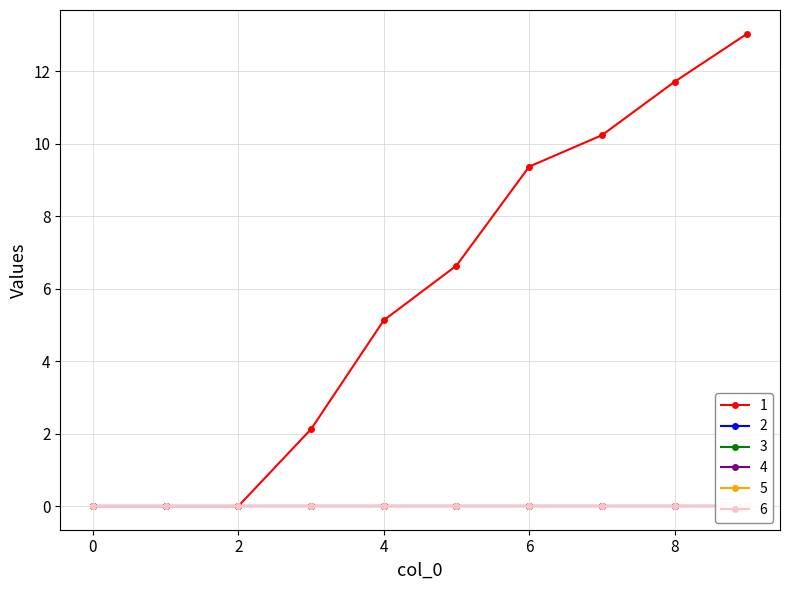

How many data points in 1 are less than 6?

5